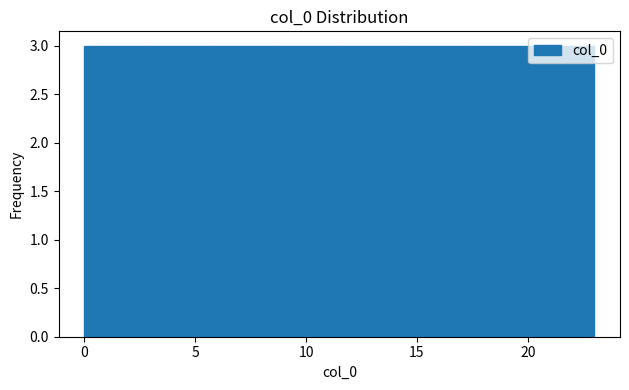

Reading left to right, list every bar in this chart as the range it spans on the x-axis followed by its height. Neither the bar edges nor the heights are printed on the chart, so give them approximately, as read against the axes.

0.0 to 3.0: 3
3.0 to 6.0: 3
6.0 to 8.5: 3
8.5 to 11.5: 3
11.5 to 14.5: 3
14.5 to 17.5: 3
17.5 to 20.0: 3
20.0 to 23.0: 3